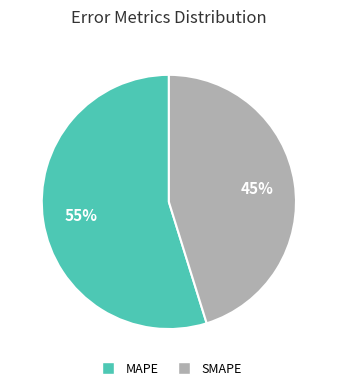

What percentage is the MAPE slice, to the nearest percent?

55%